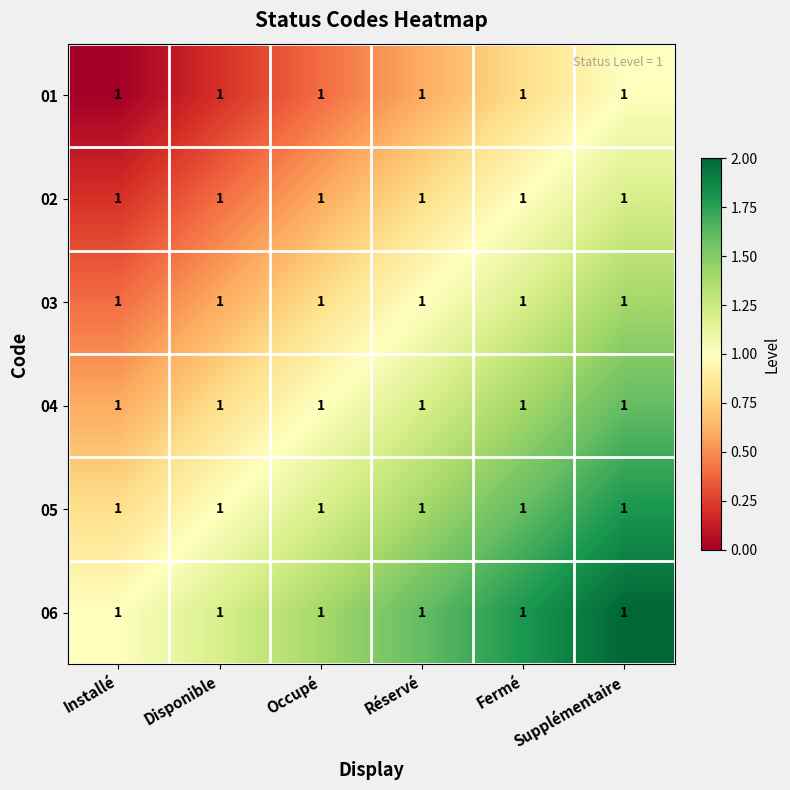

What is the difference between the second highest and minimum values in the 02 series?

0.8